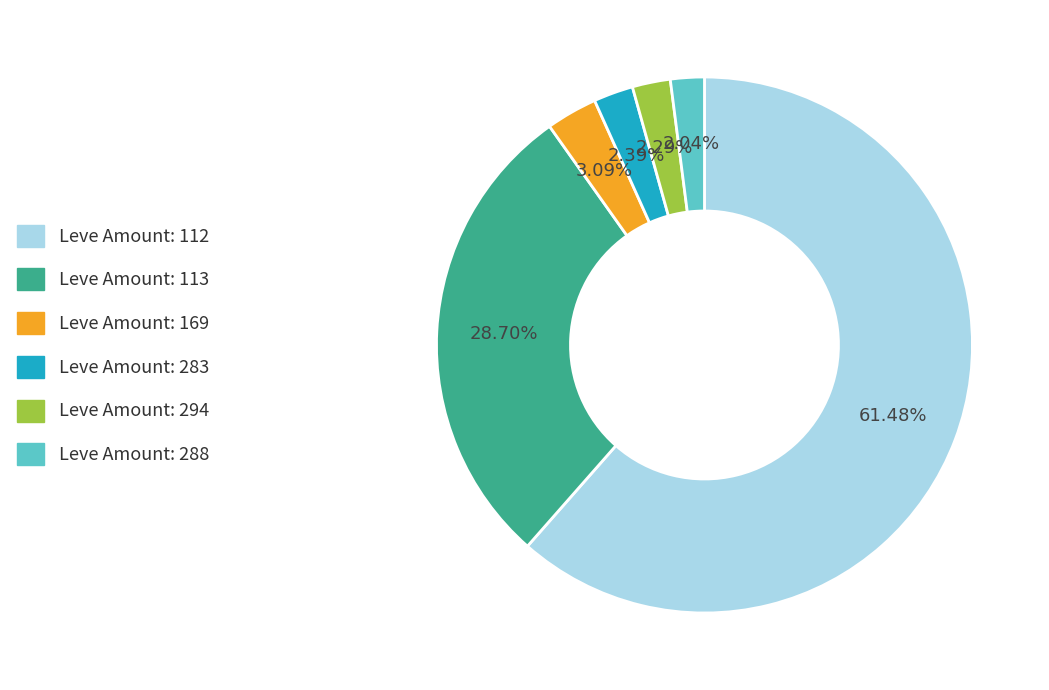

Is there any slice that represents more than half of the pie?

Yes